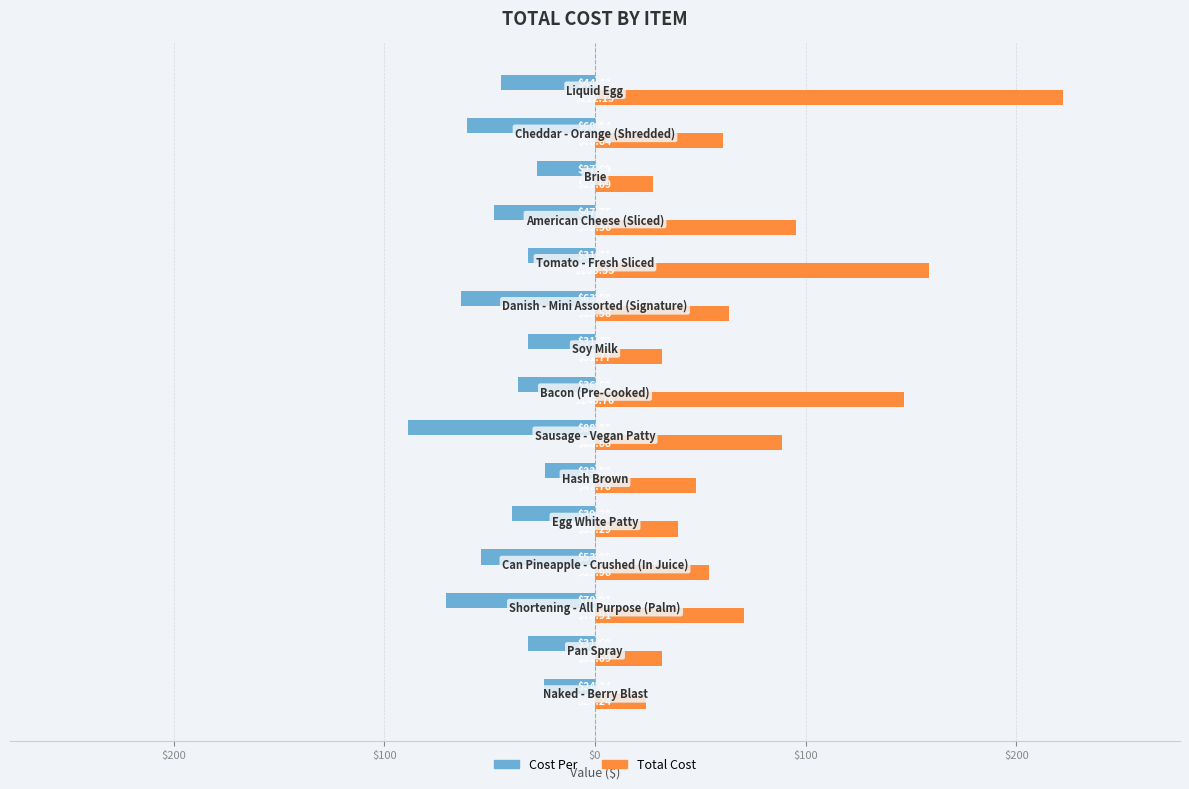

What is the average value of the Cost Per series?

-45.2